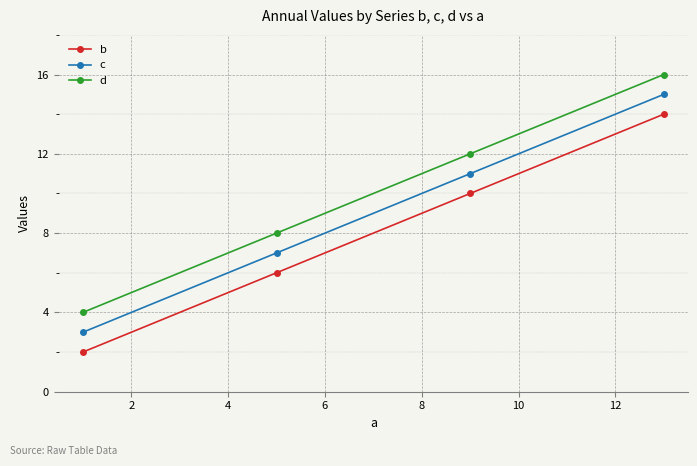

What is the sum of all b values?

32